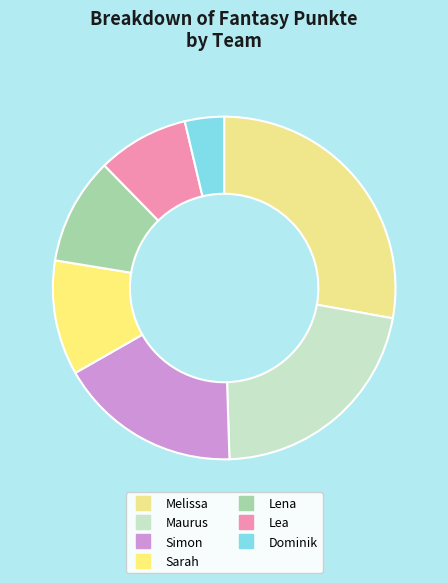

To the nearest percent, what is the difference between the Lea and Simon slice percentages?

9%